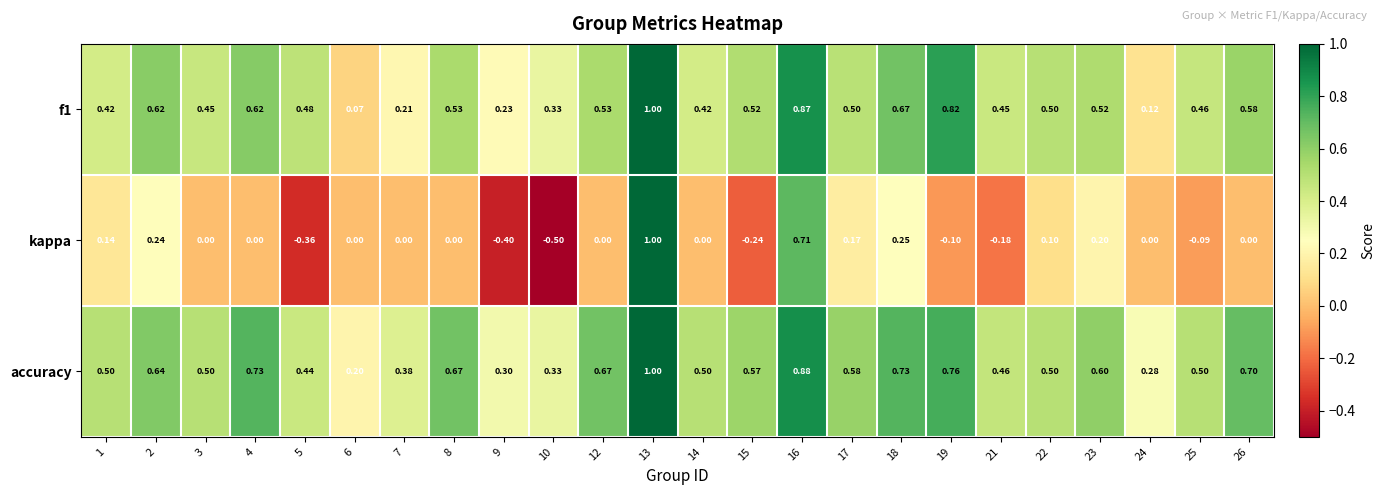

Which series has the largest total across all categories?

accuracy